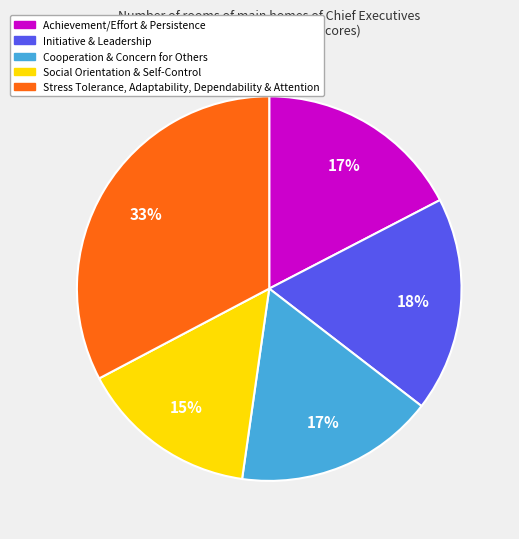

To the nearest percent, what is the difference between the largest and smallest slice percentages?

18%